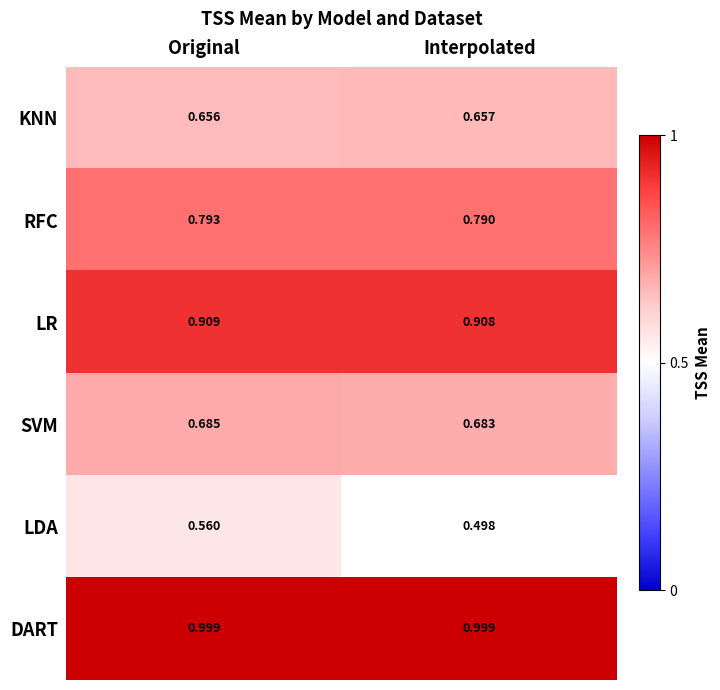

Between Original and Interpolated, which series saw the biggest shift?

LDA